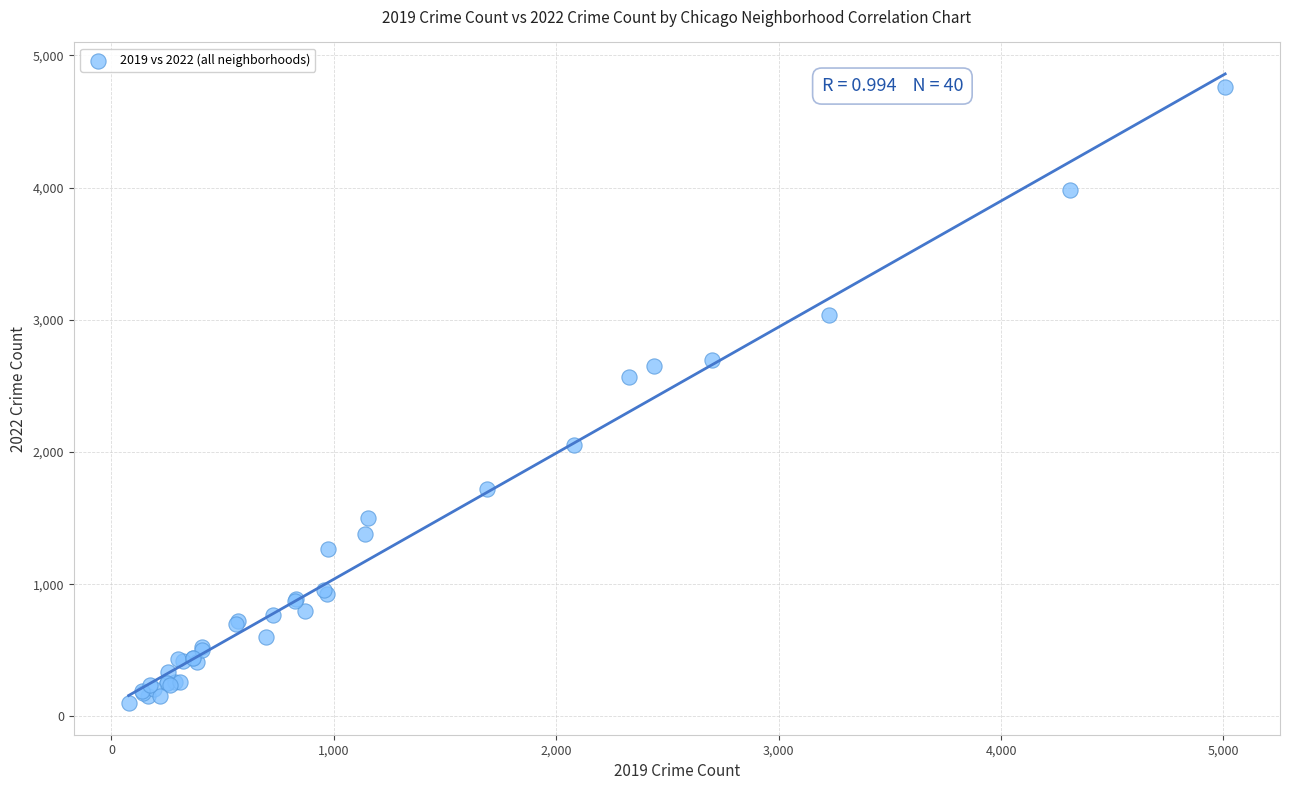

What Y value in the scatter plot is closest to 2431?

2566